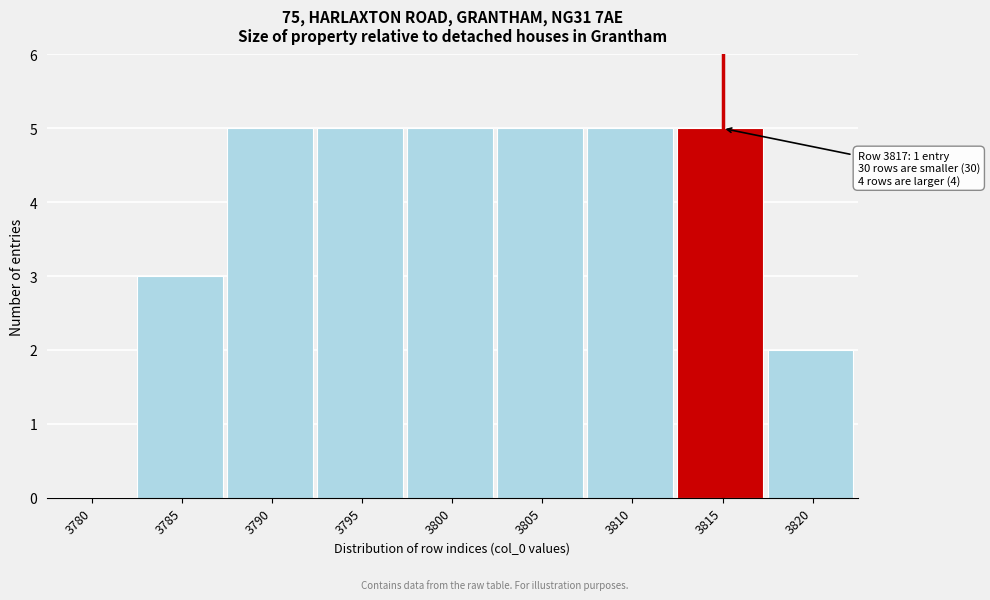

Reading left to right, list all the values displayed in this chart.

3780=0	3785=3	3790=5	3795=5	3800=5	3805=5	3810=5	3815=5	3820=2